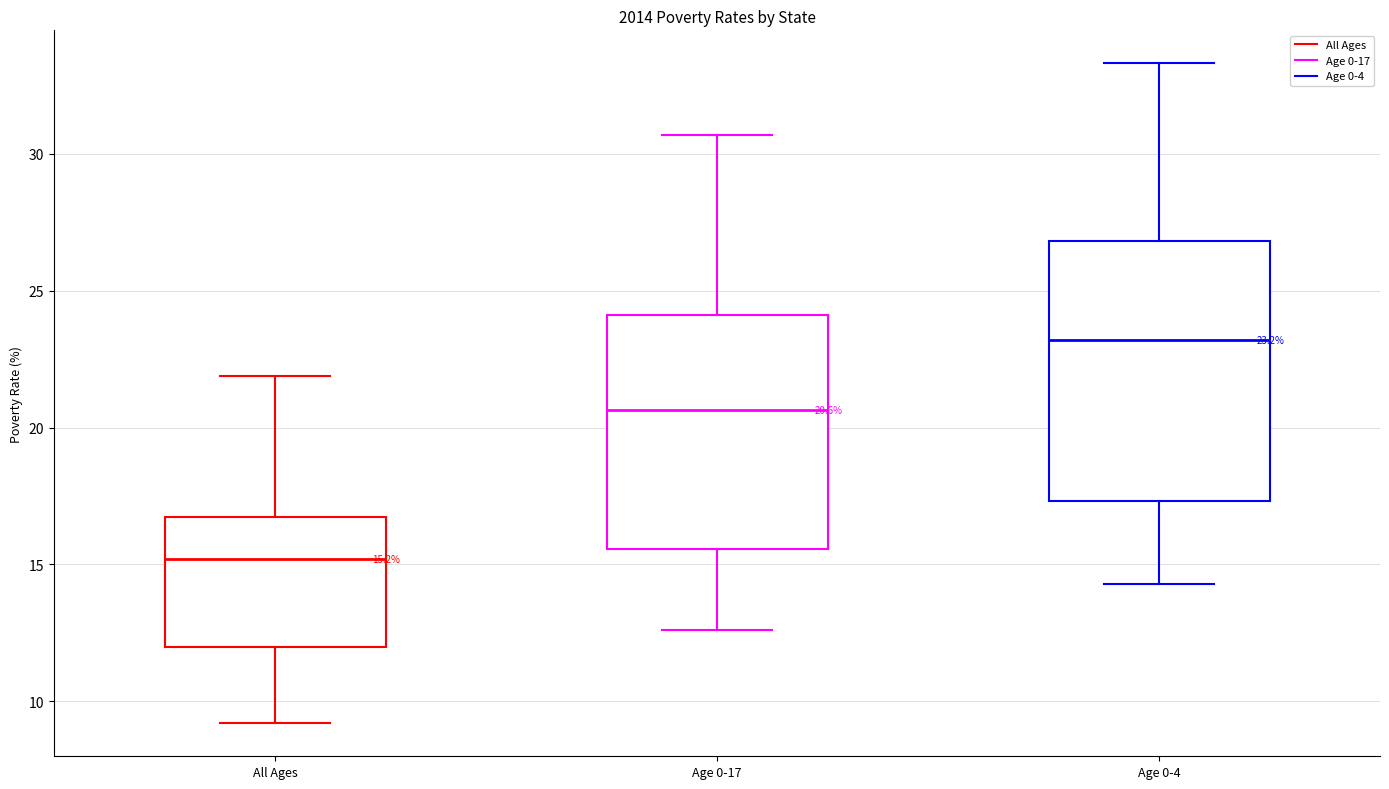

Comparing the boxes themselves (not the whiskers), which one is the tallest?

Age 0-4